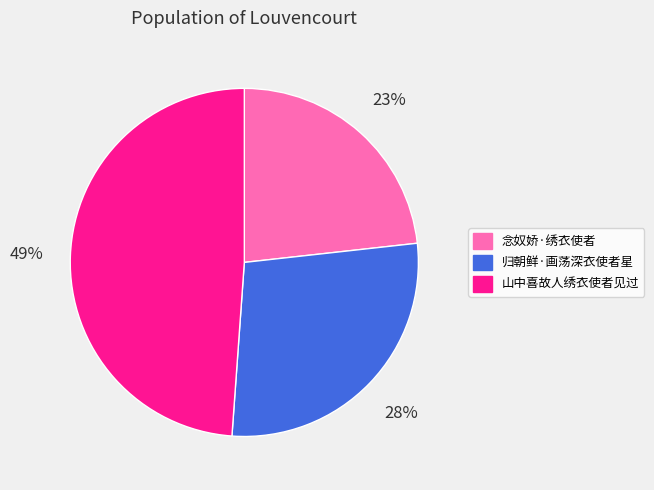

The 山中喜故人绣衣使者见过 slice represents 49% of the pie. True or false?

True